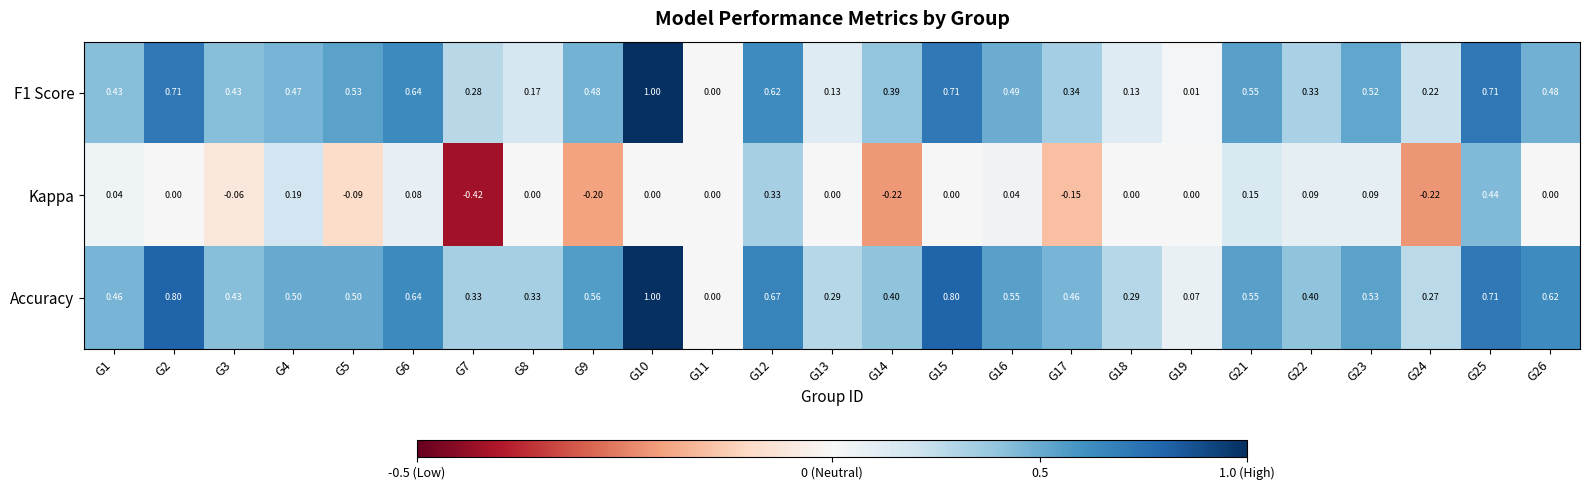

Which series has the largest total across all categories?

Accuracy